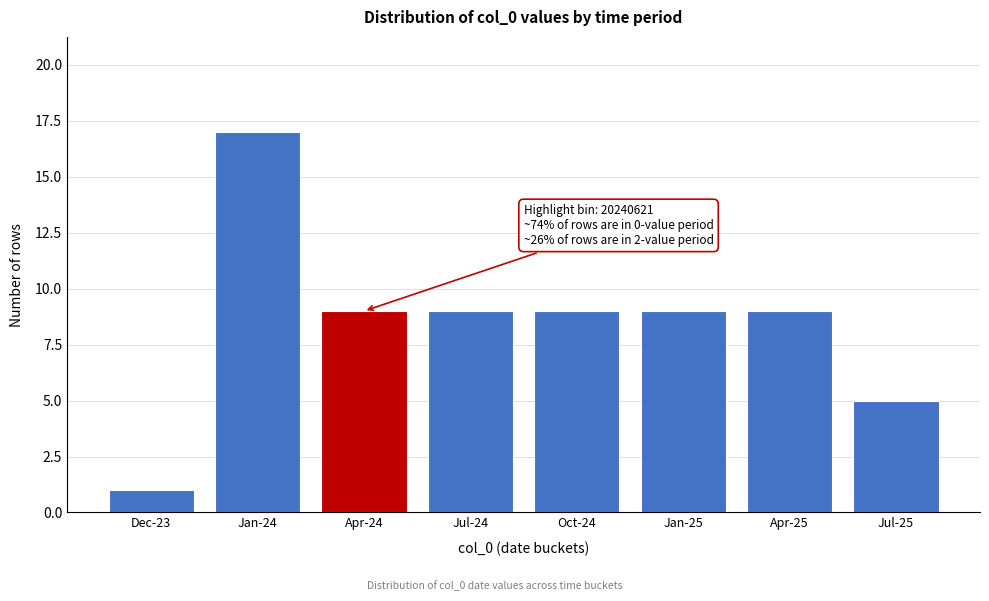

Reading left to right, list all the values displayed in this chart.

1	17	9	9	9	9	9	5